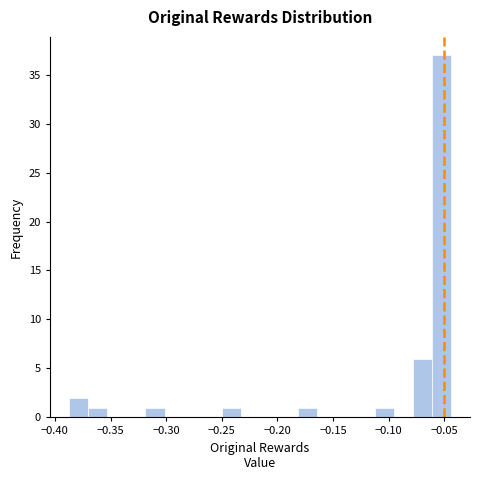

Read against the x-axis, roughly where is the centre of the tallest bar?

-0.055